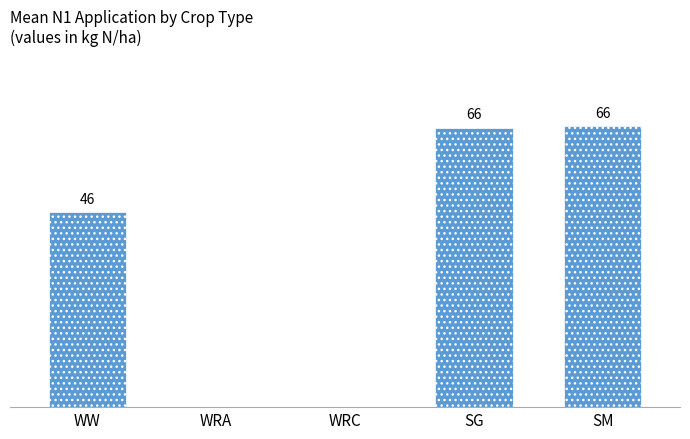

Which has a higher value, WRA or WW?

WW